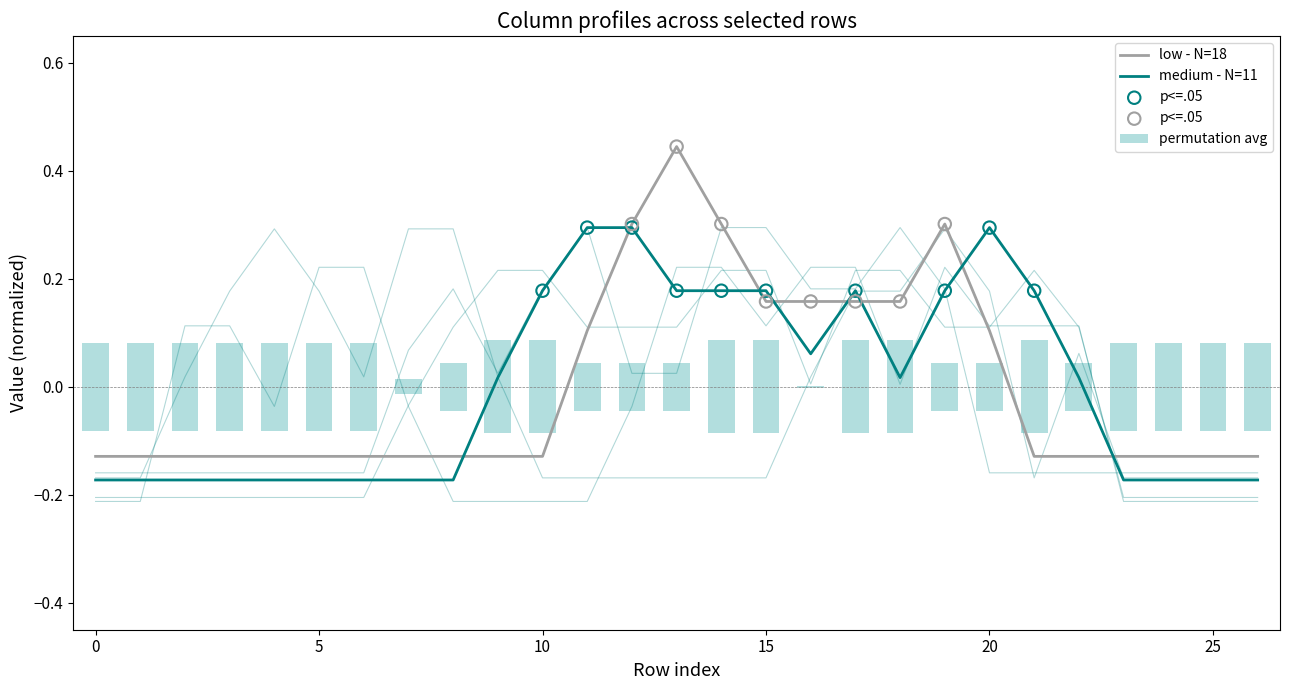

What are all the series names shown in the legend?

low - N=18, medium - N=11